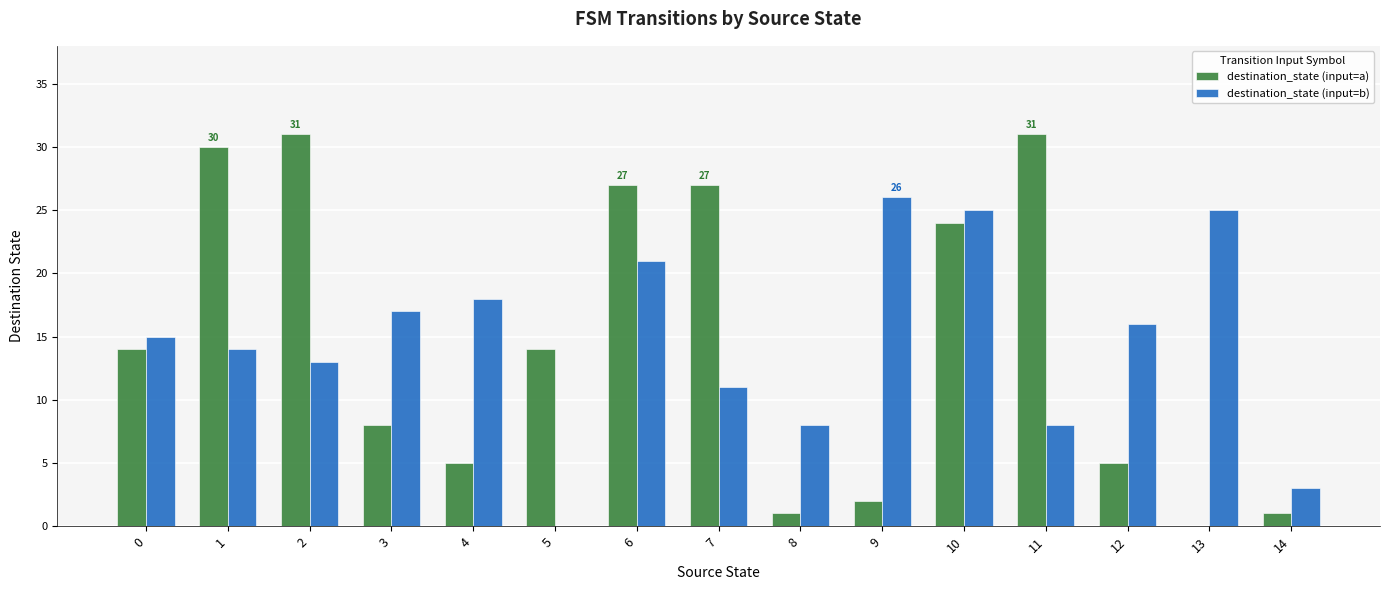

What is the sum of all destination_state (input=b) values?

220